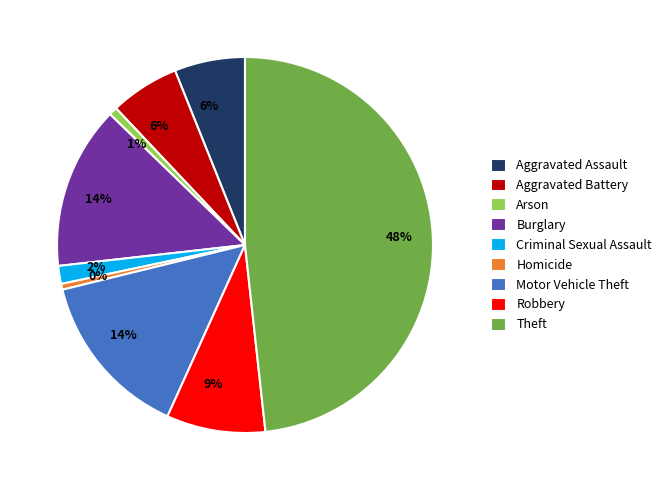

To the nearest percent, what portion does Aggravated Battery represent?

6%